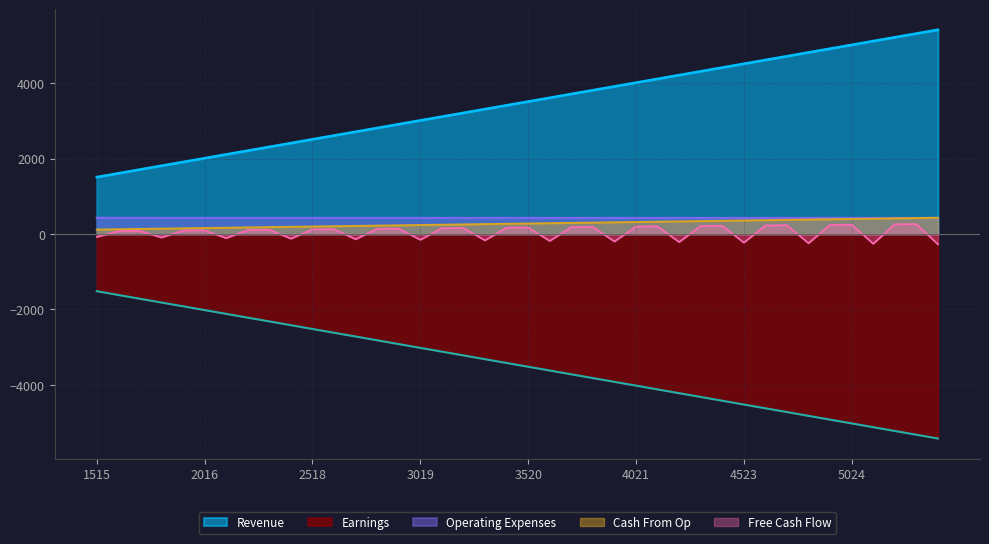

What are all the series names shown in the legend?

Revenue, Earnings, Operating Expenses, Cash From Op, Free Cash Flow